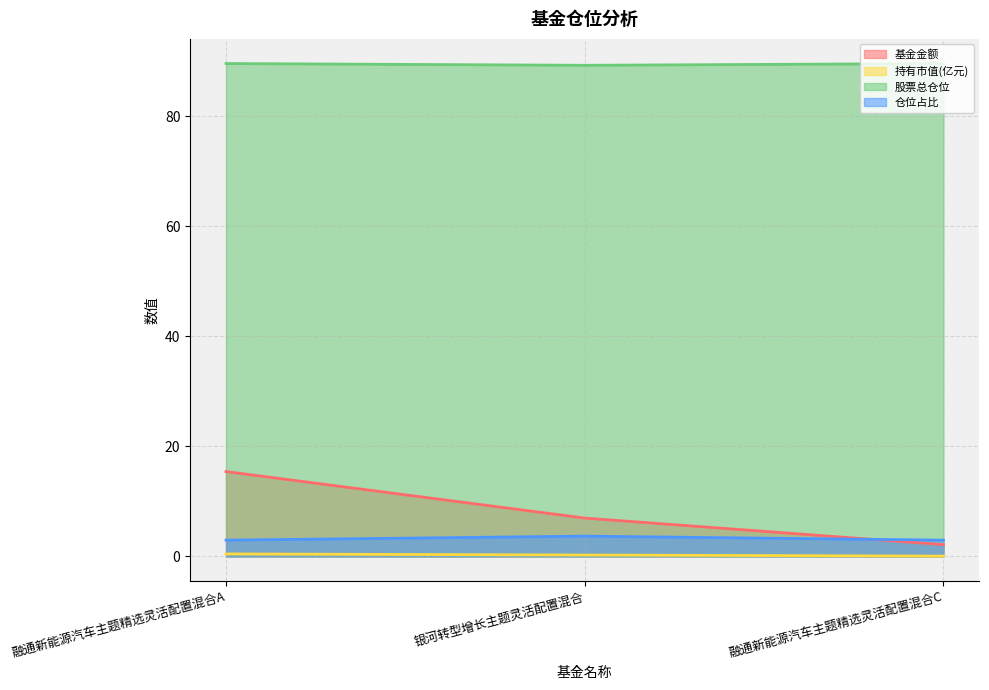

Which series has the largest total across all categories?

股票总仓位